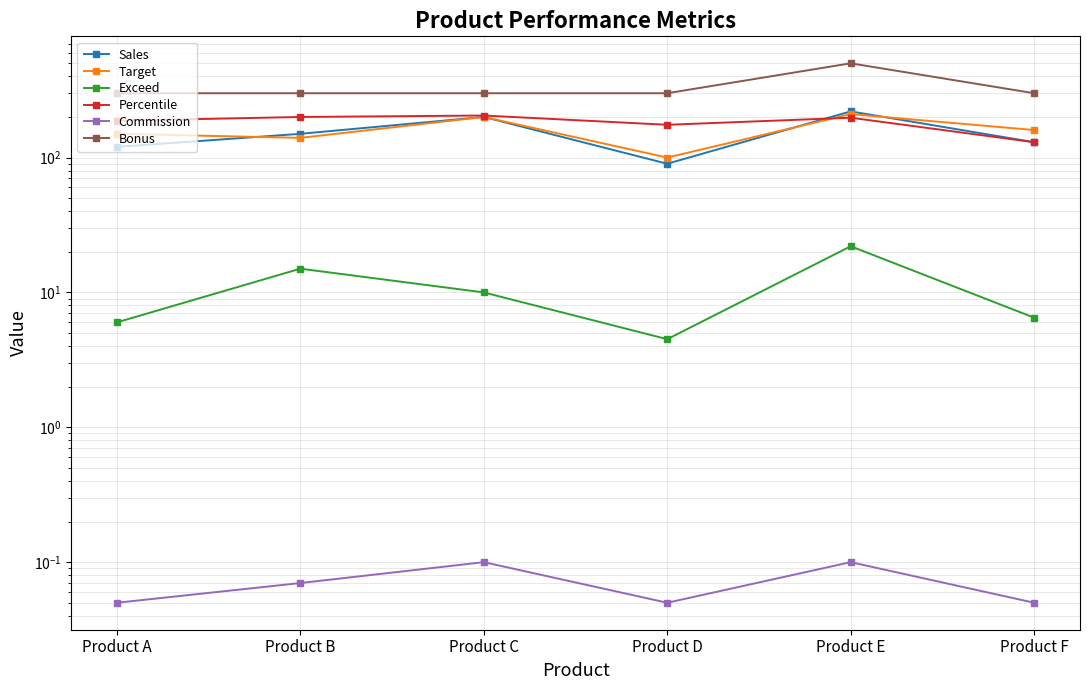

Where is Exceed nearest to the value 13?

Product B